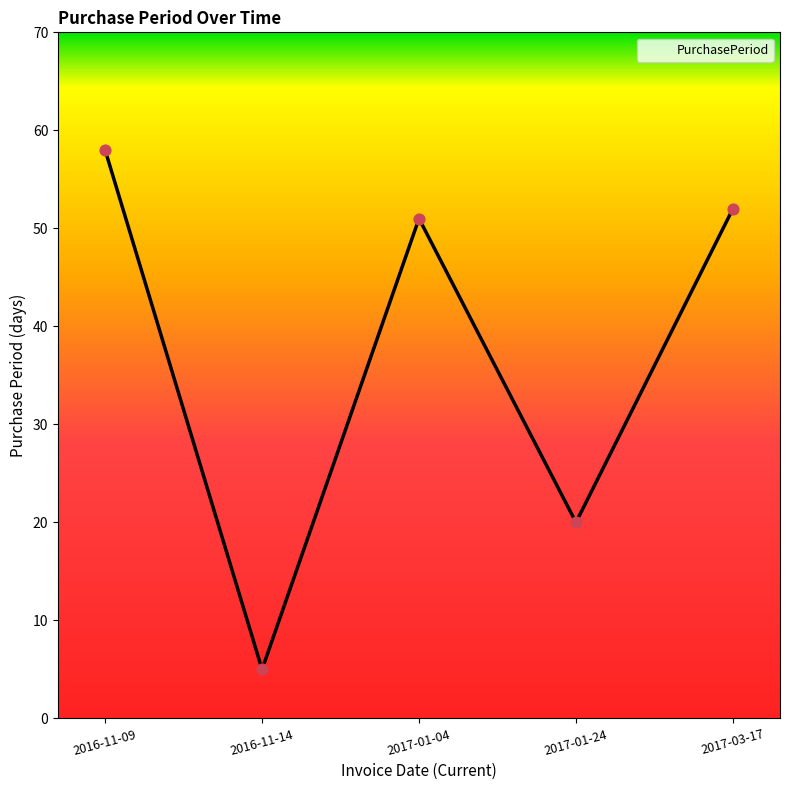

What is the change in value from 2016-11-14 to 2017-01-24?

+15